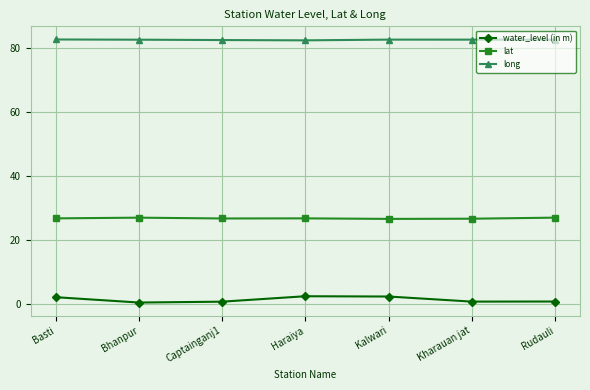

Rank the series by their average value, from lowest to highest.

water_level (in m), lat, long